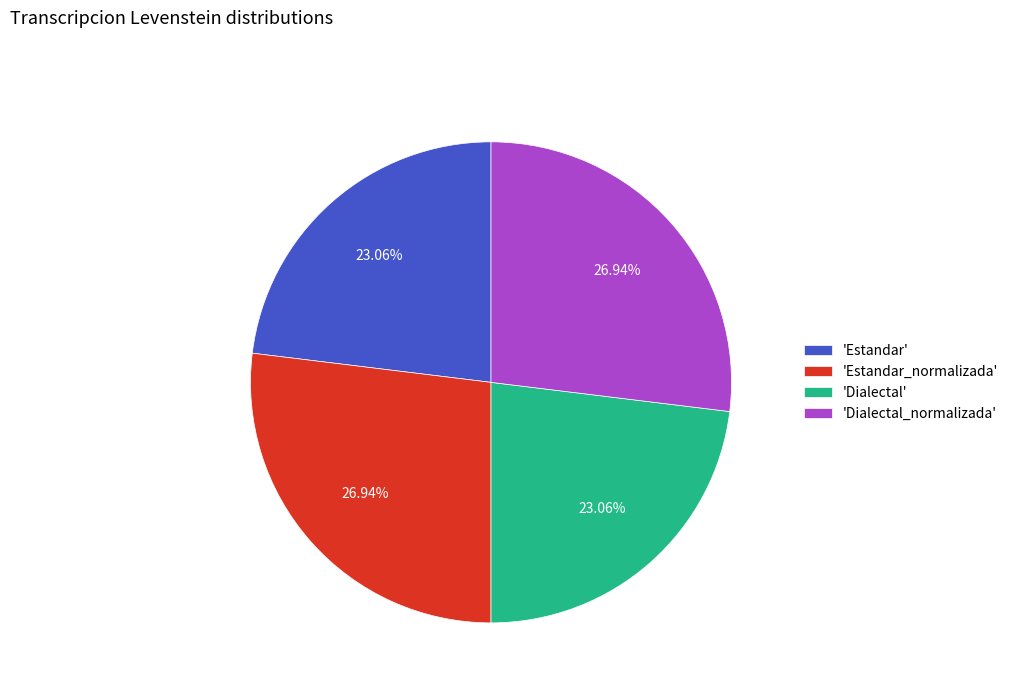

Is there any slice that represents more than half of the pie?

No